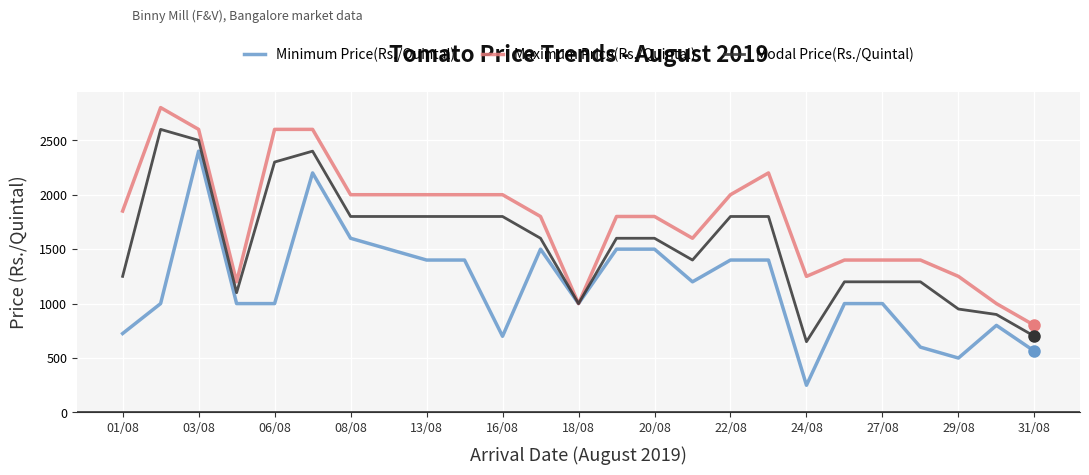

Reading left to right, transcribe all the data shown in this chart.

Minimum Price(Rs./Quintal): 725	1000	2400	1000	1000	2200	1600	1500	1400	1400	700	1500	1000	1500	1500	1200	1400	1400	250	1000	1000	600	500	800	563
Maximum Price(Rs./Quintal): 1850	2800	2600	1200	2600	2600	2000	2000	2000	2000	2000	1800	1000	1800	1800	1600	2000	2200	1250	1400	1400	1400	1250	1000	800
Modal Price(Rs./Quintal): 1250	2600	2500	1100	2300	2400	1800	1800	1800	1800	1800	1600	1000	1600	1600	1400	1800	1800	650	1200	1200	1200	950	900	700